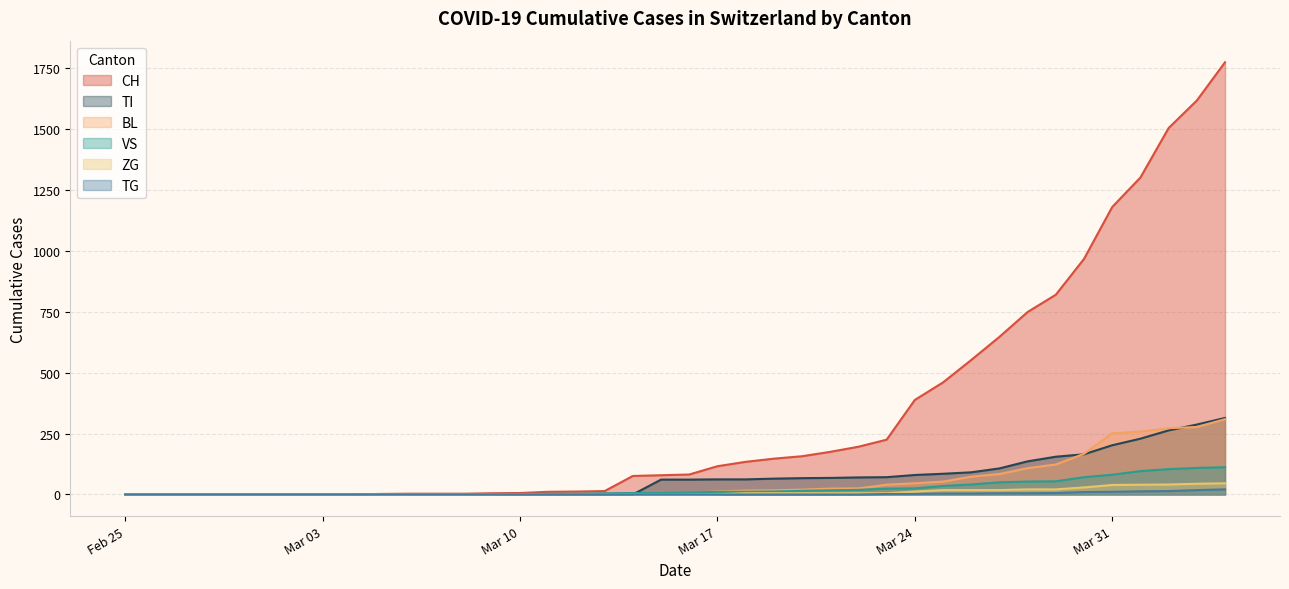

Does the chart display data point markers on the line(s)?

No